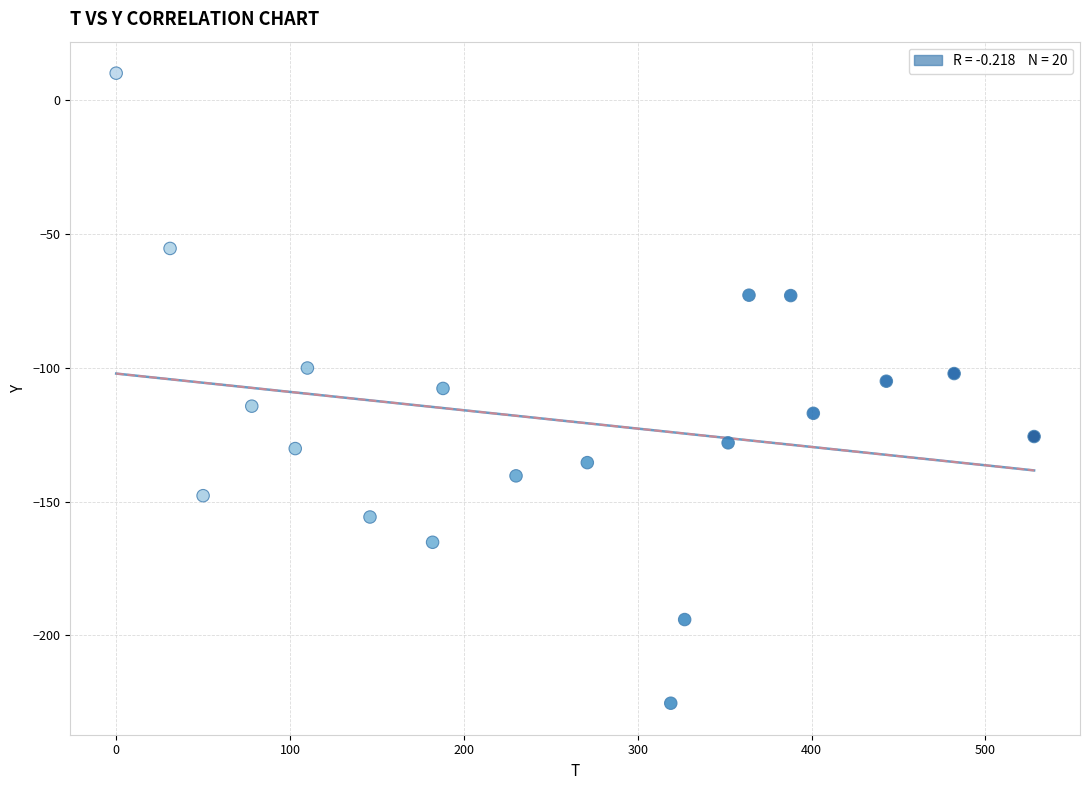

What is the range of X values (max minus min)?

528.0